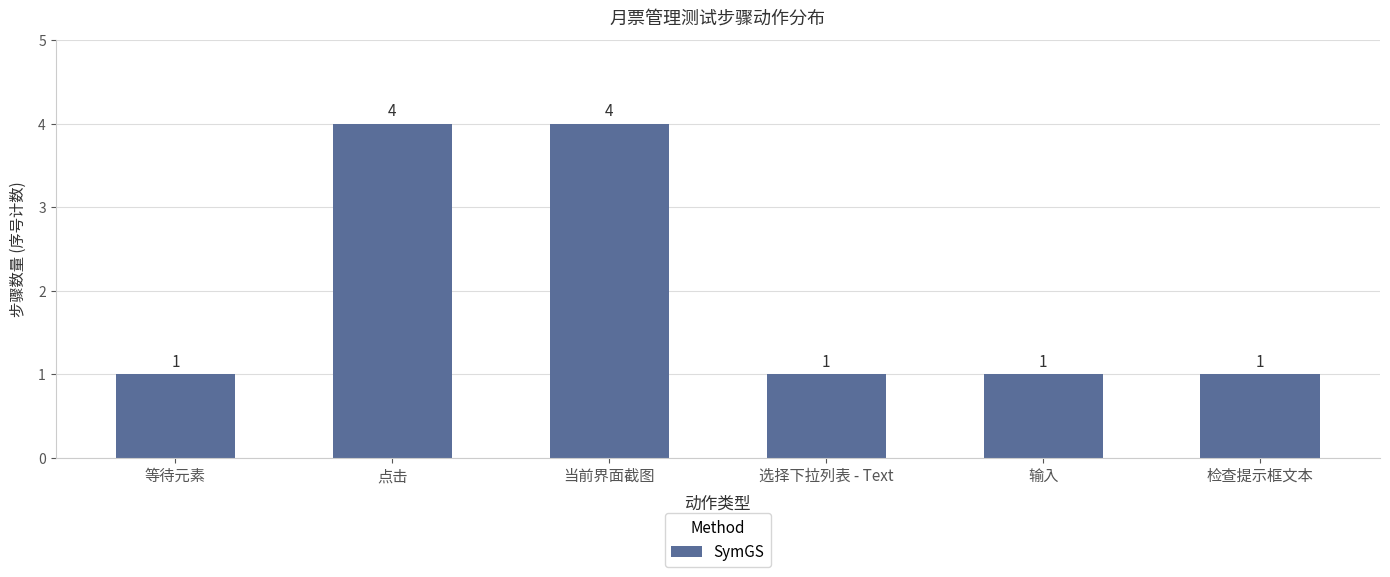

What position from the right is 选择下拉列表 - Text?

3